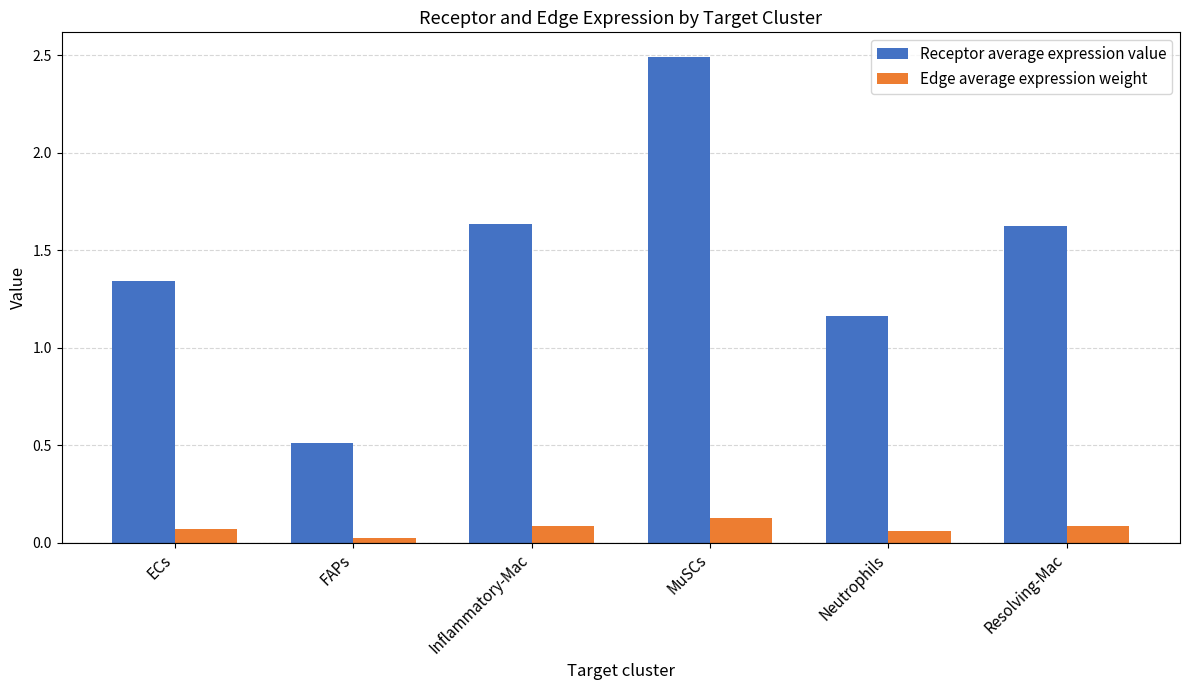

Is the value of Receptor average expression value at Inflammatory-Mac greater than the value of Edge average expression weight at ECs?

Yes